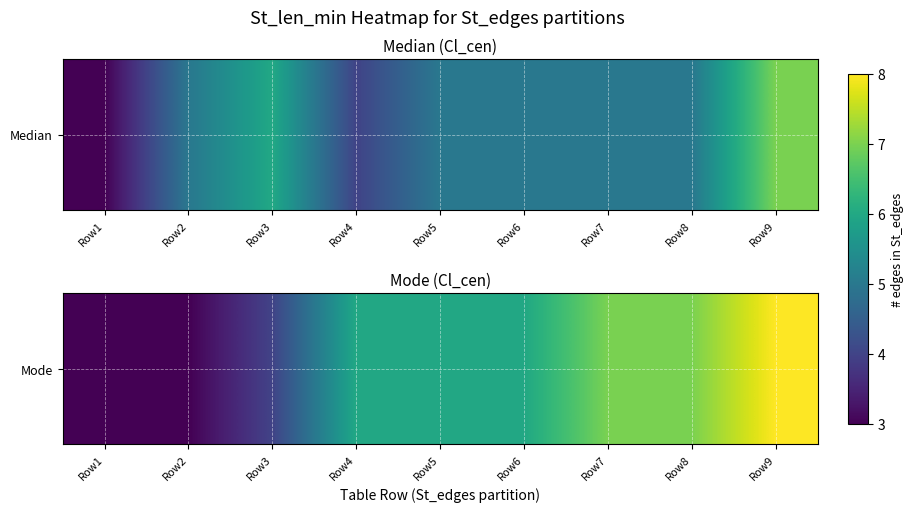

How many categories are shown in the chart?

9